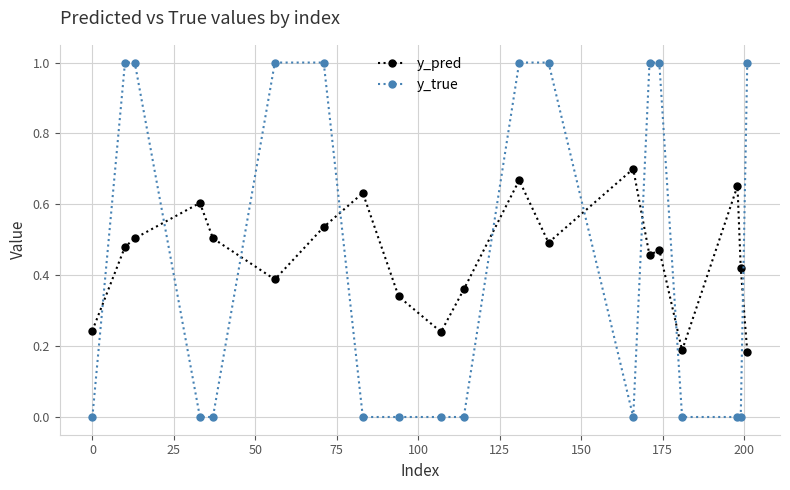

What are all the series names shown in the legend?

y_pred, y_true